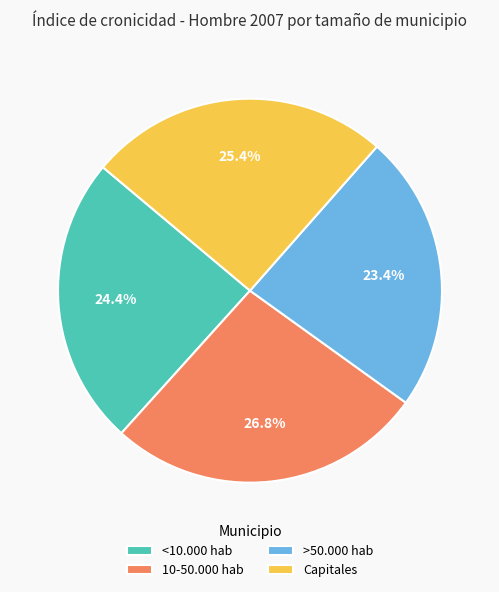

What is the smallest slice in the pie chart?

>50.000 hab